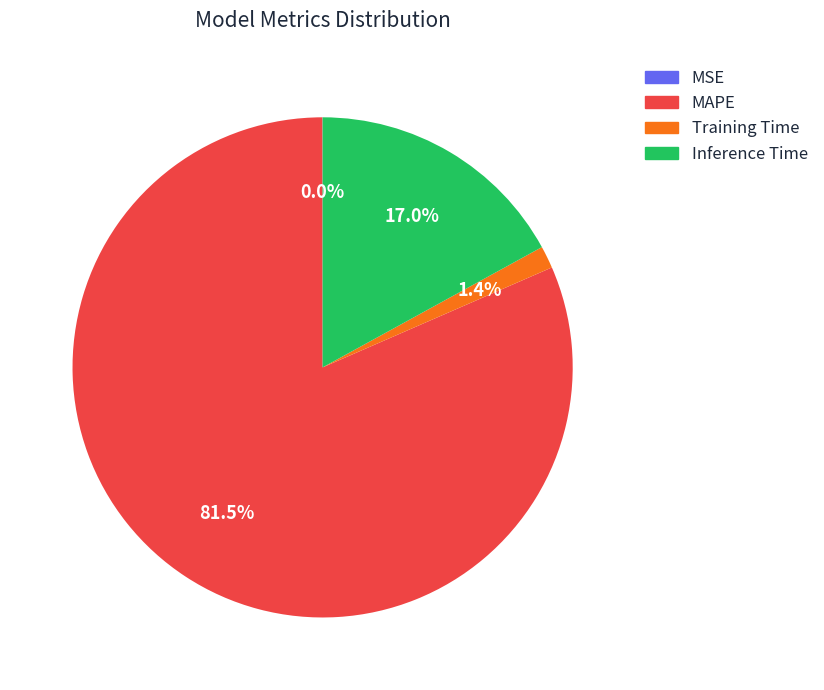

Is there a majority slice in this chart?

Yes